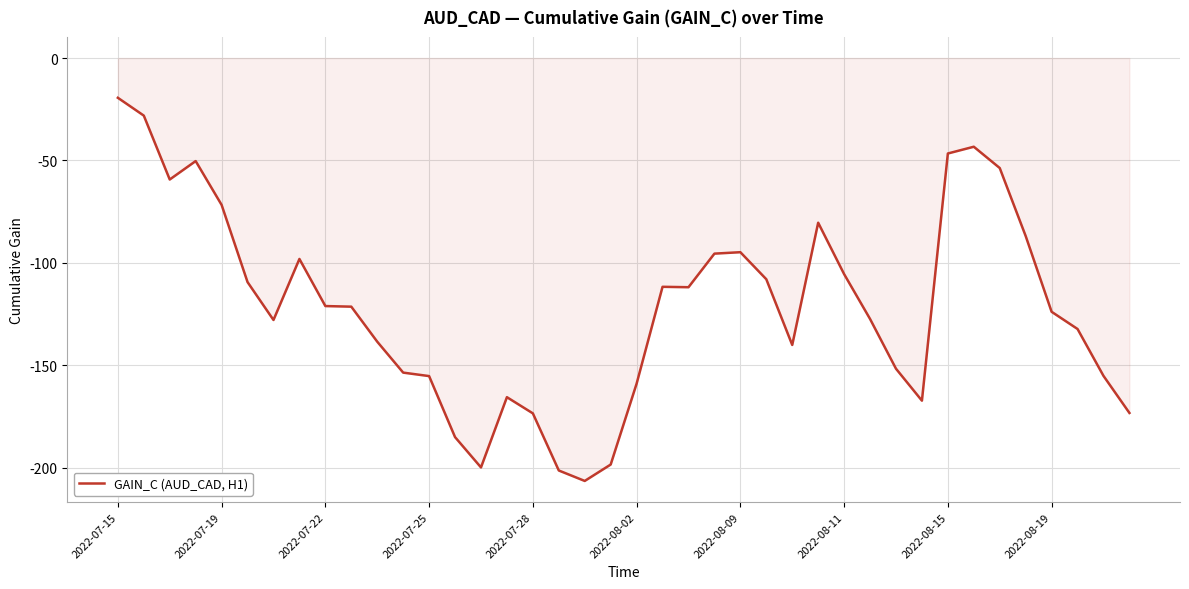

What is the difference between the maximum and minimum values?

187.1